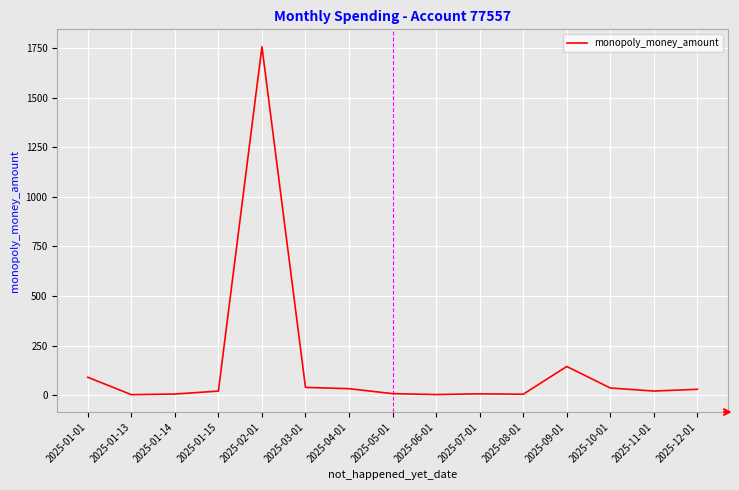

Count the number of categories in the chart.

15